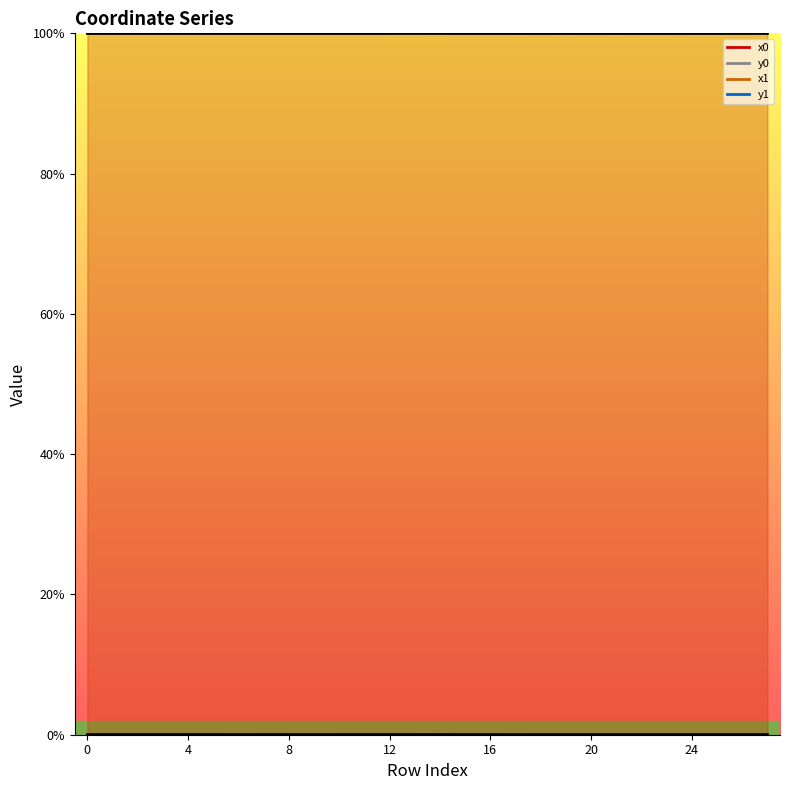

What is the label of the 3rd point from the right?

25